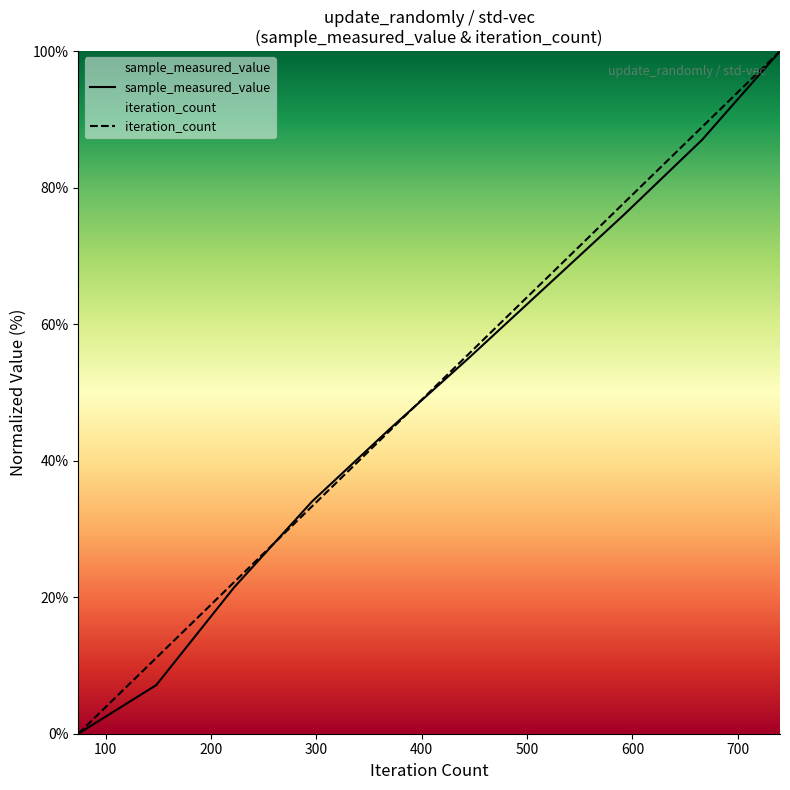

At which label is sample_measured_value closest to 50?

444